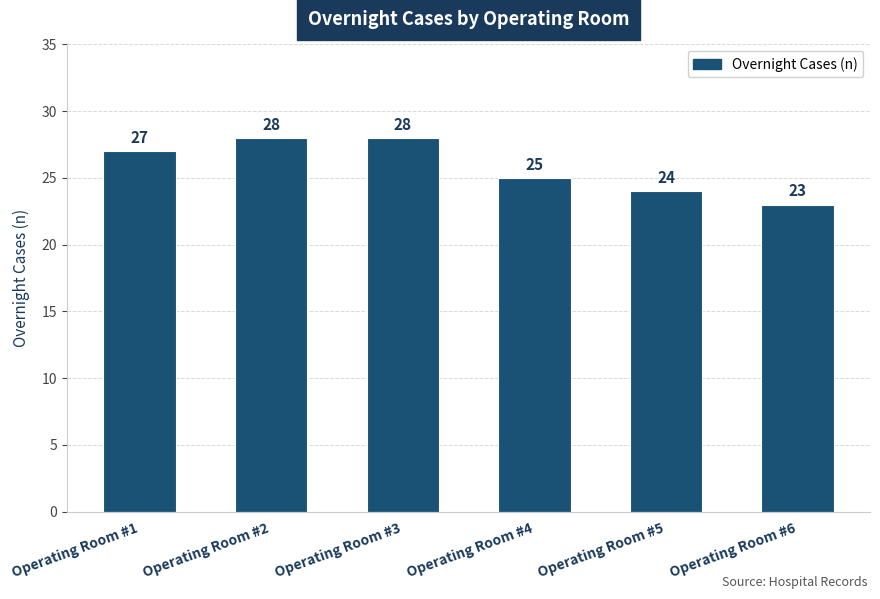

How many values are between 24 and 28?

5